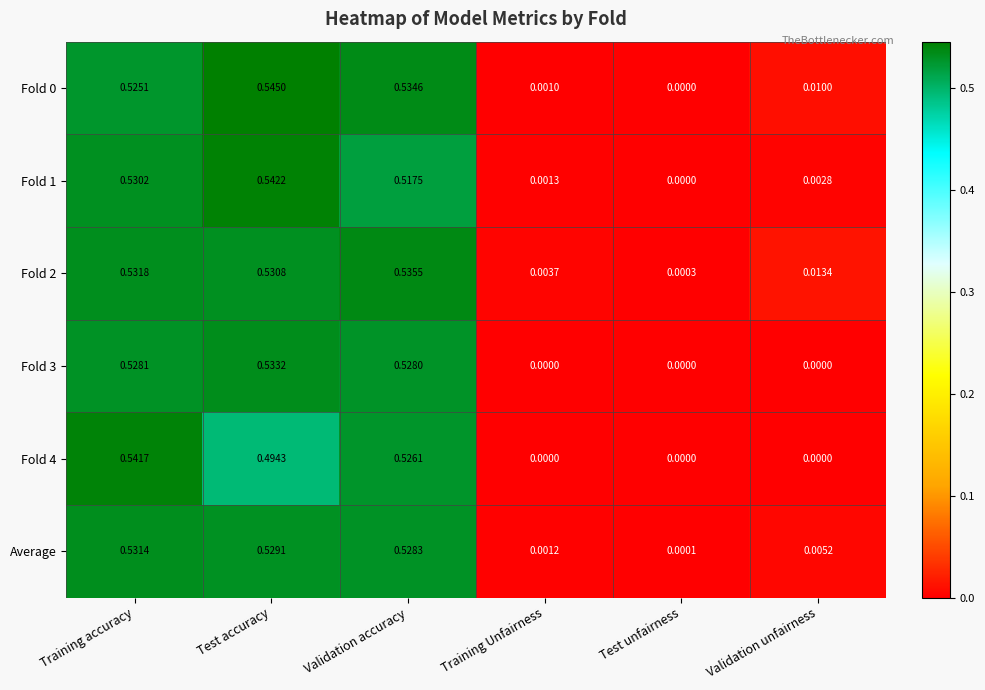

At which label is Average closest to 0?

Test unfairness